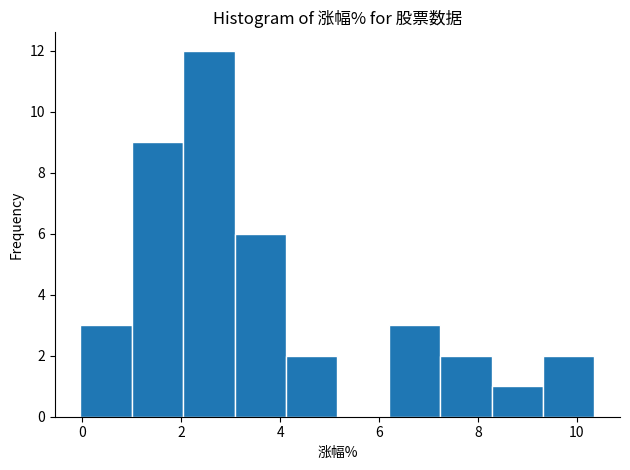

Reading left to right, list every bar in this chart as the range it spans on the x-axis followed by its height. Neither the bar edges nor the heights are printed on the chart, so give them approximately, as read against the axes.

0.0 to 1.0: 3
1.0 to 2.0: 9
2.0 to 3.0: 12
3.0 to 4.2: 6
4.2 to 5.2: 2
5.2 to 6.2: 0
6.2 to 7.2: 3
7.2 to 8.2: 2
8.2 to 9.4: 1
9.4 to 10.4: 2